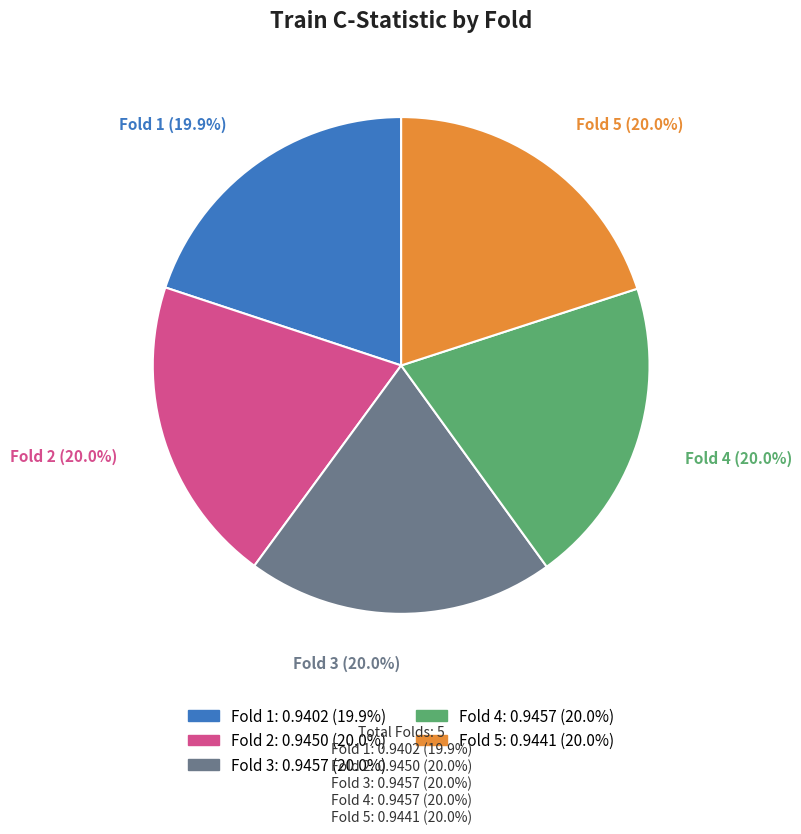

Is it true that Fold 5 is 20% of the pie?

True